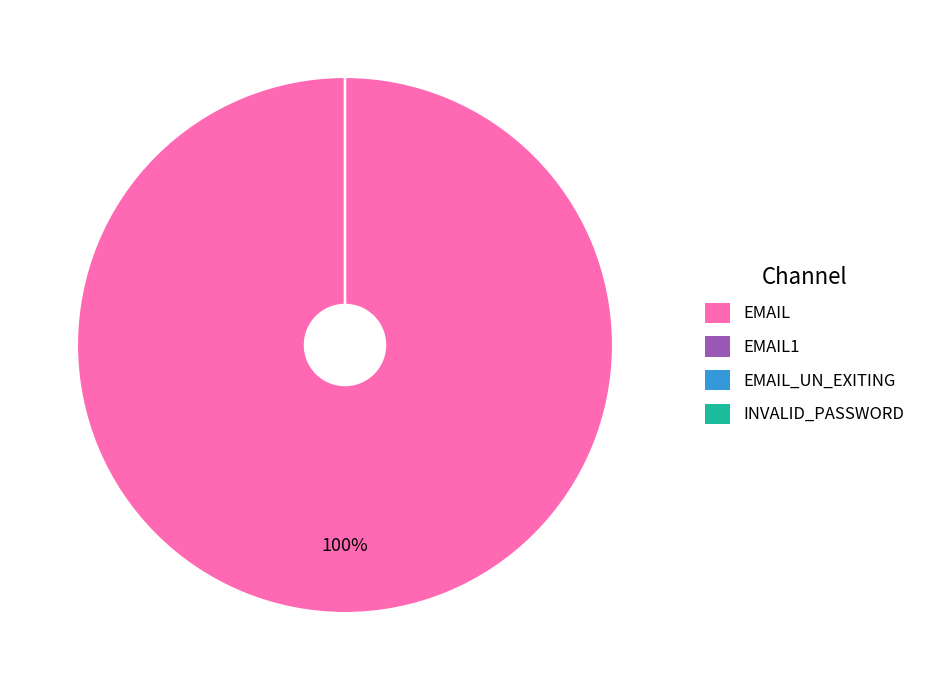

To the nearest percent, what percentage of the pie is EMAIL?

100%